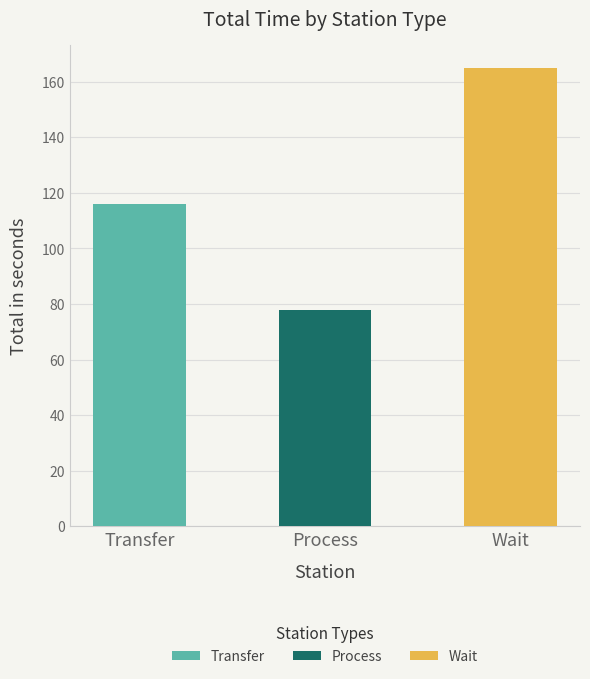

Reading left to right, list the values for the Transfer series.

Transfer=116	Process=0	Wait=0